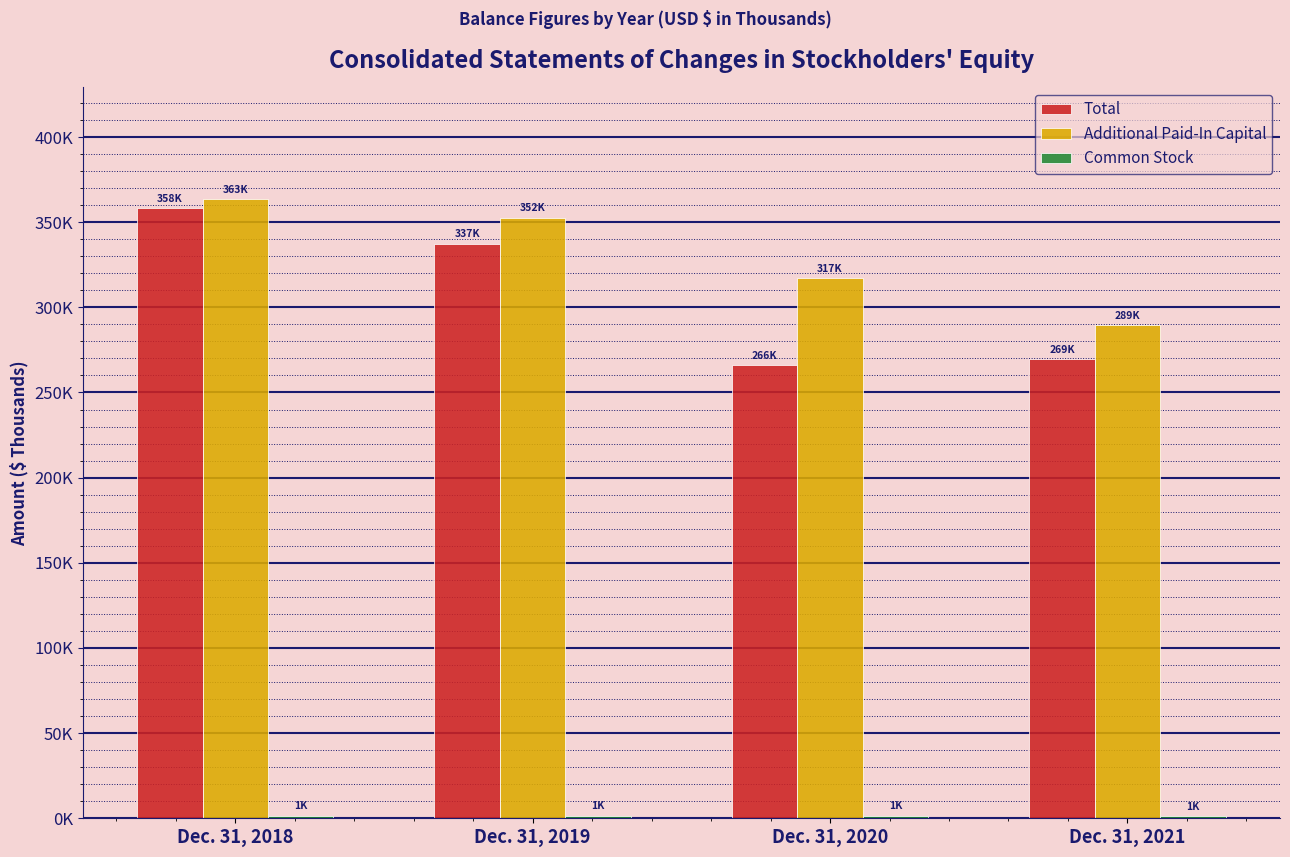

What is the sum of all Additional Paid-In Capital values?

1323124